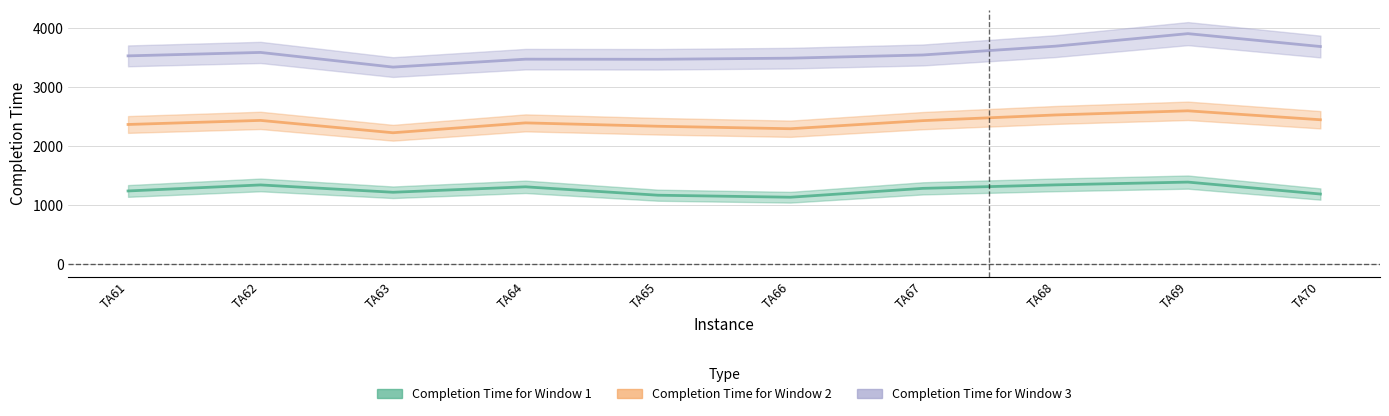

Reading left to right, extract all data points from this chart.

Completion Time for Window 1: 1243	1345	1221	1313	1171	1137	1287	1346	1393	1191
Completion Time for Window 2: 2368	2437	2228	2395	2338	2296	2433	2529	2599	2448
Completion Time for Window 3: 3529	3587	3339	3473	3471	3490	3544	3693	3905	3687